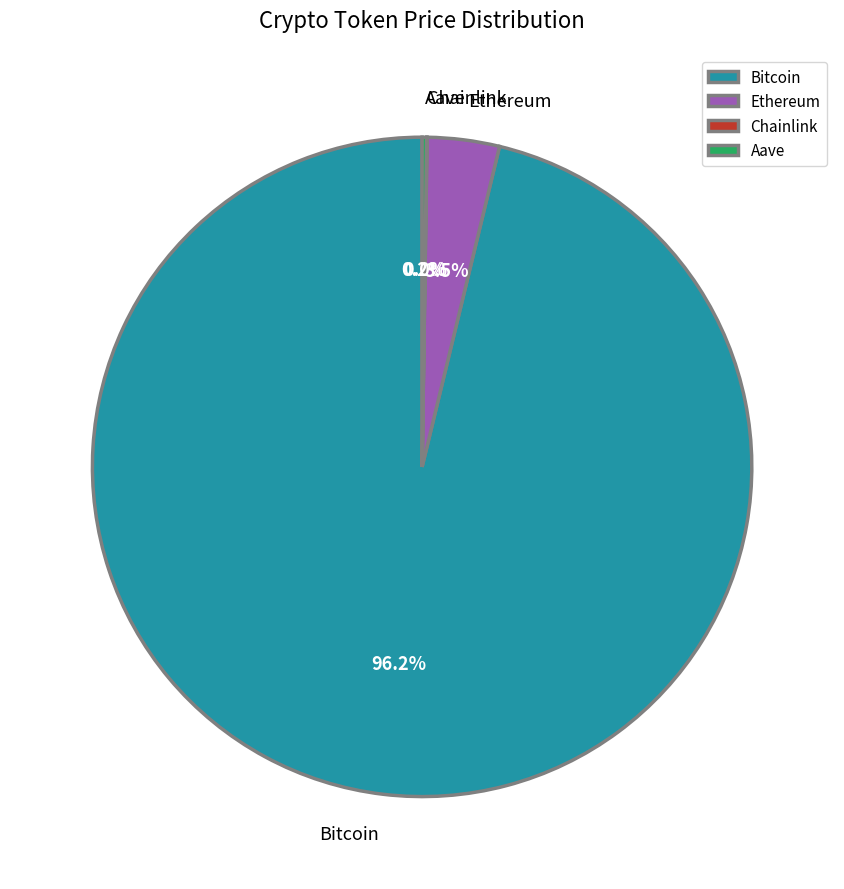

Is it true that Bitcoin is 96% of the pie?

True